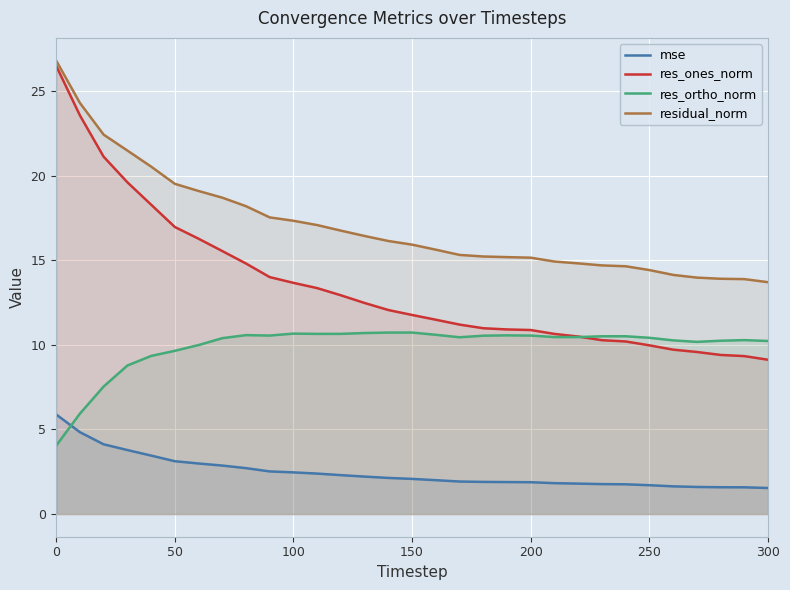

What is the minimum value shown in the chart?

1.5